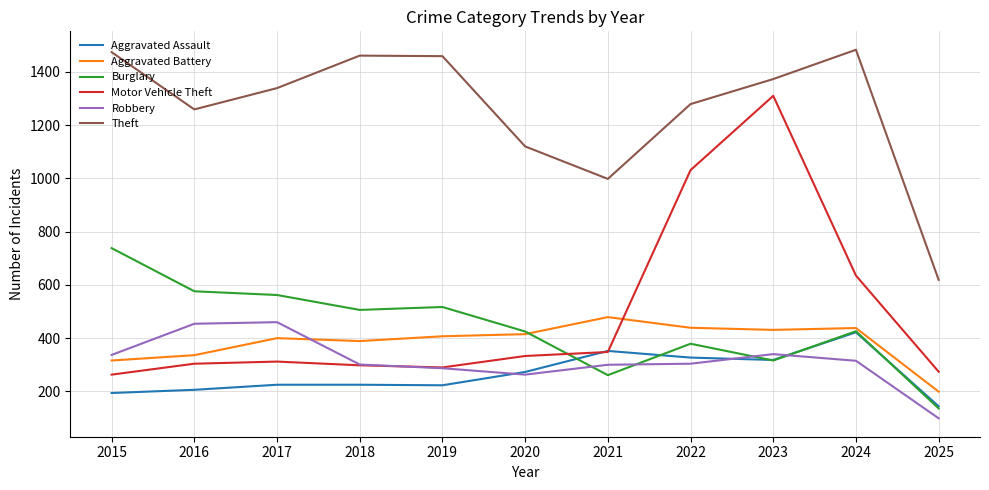

What is the difference between the maximum and minimum values in the Theft series?

864